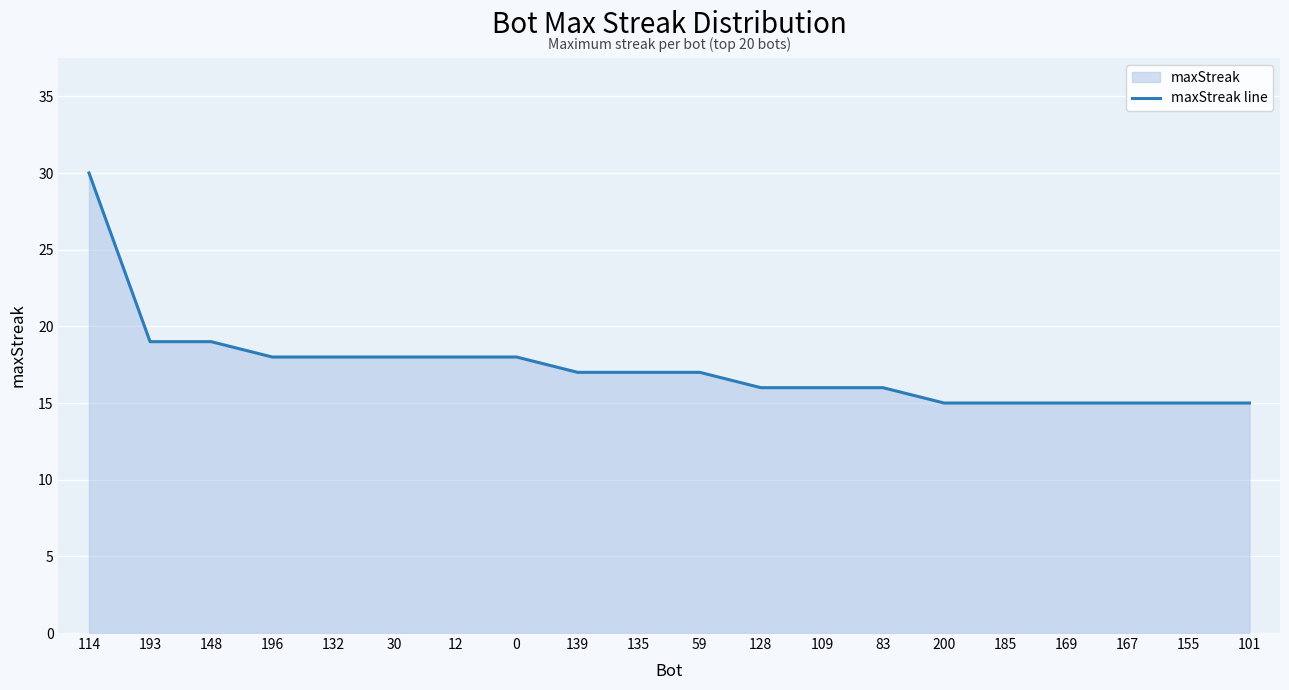

What is the sum of all values?

347